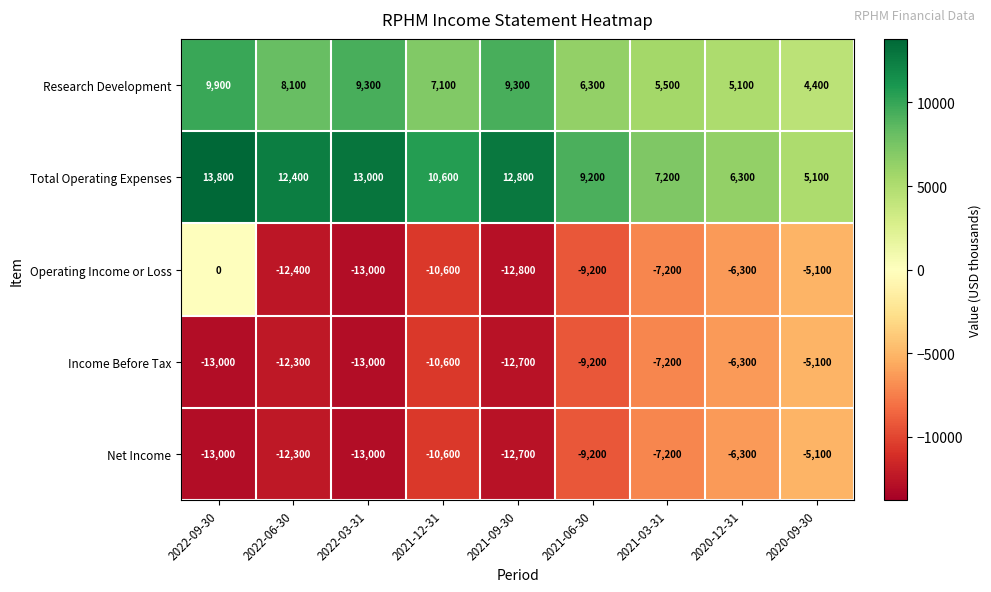

What is the difference between the Operating Income or Loss values at 2021-03-31 and 2022-03-31?

5800